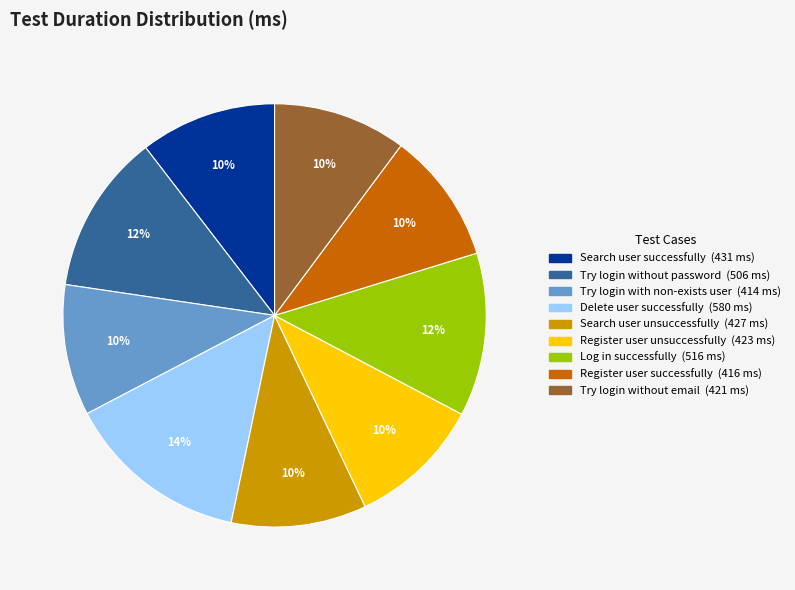

To the nearest percent, what portion does Try login with non-exists user represent?

10%